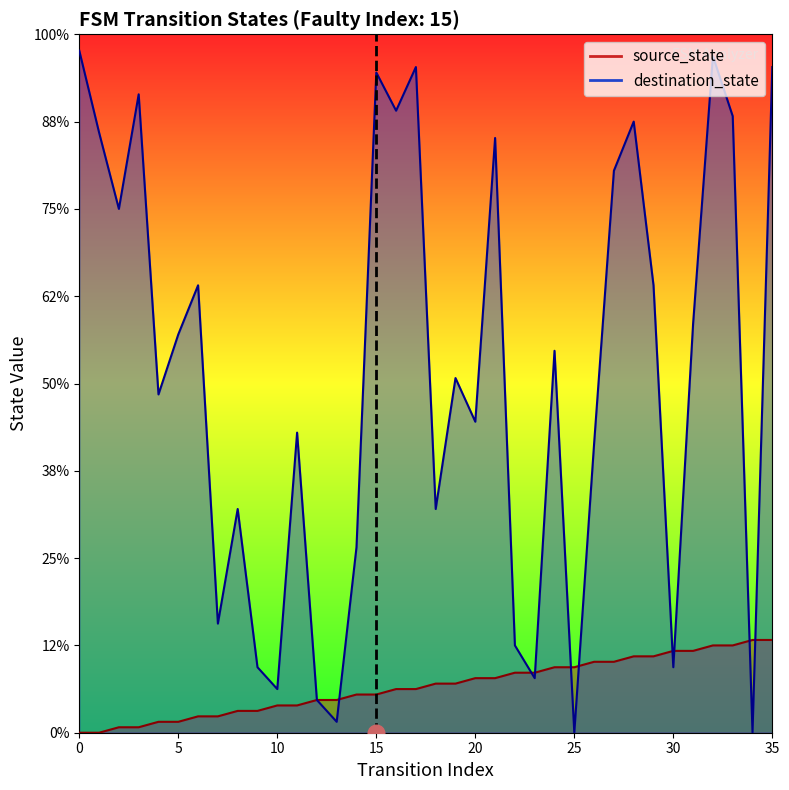

Count the number of categories in the chart.

36